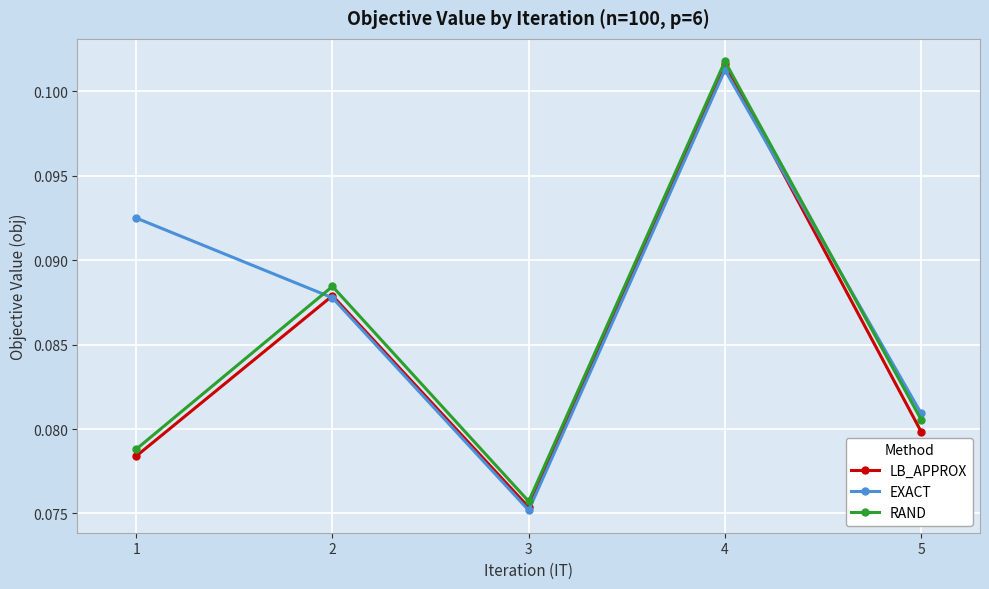

How many interior local peaks does the LB_APPROX series have?

2